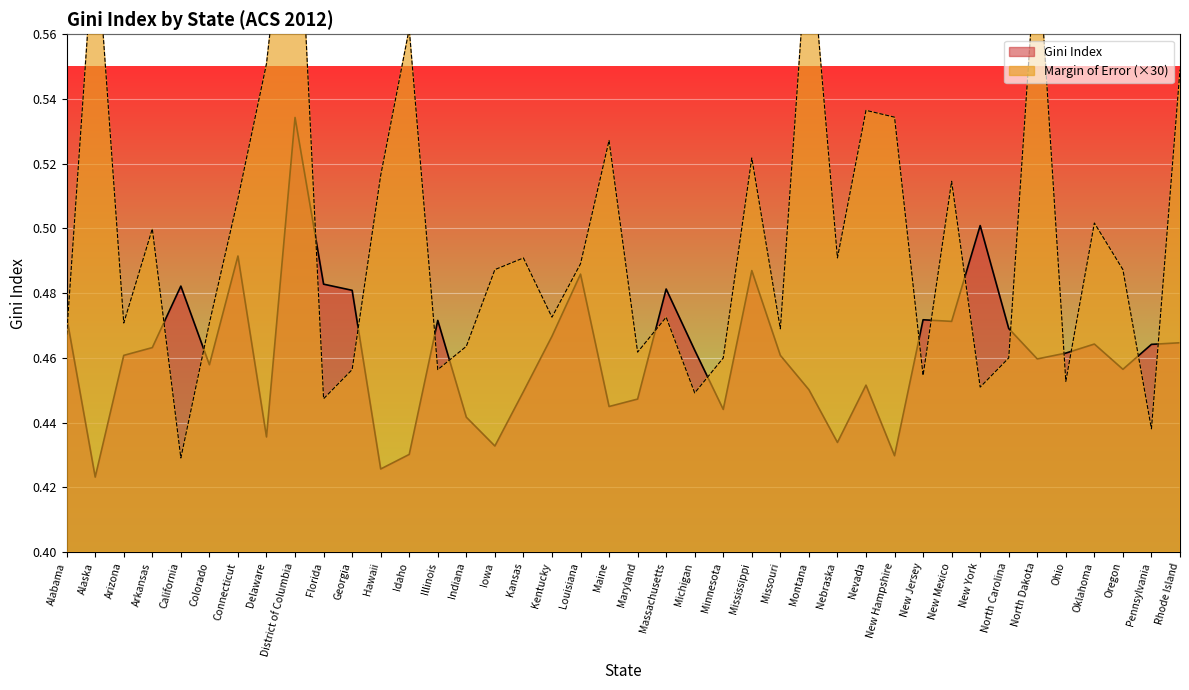

What is the value of the Margin of Error point at the 22nd from the left?

0.5